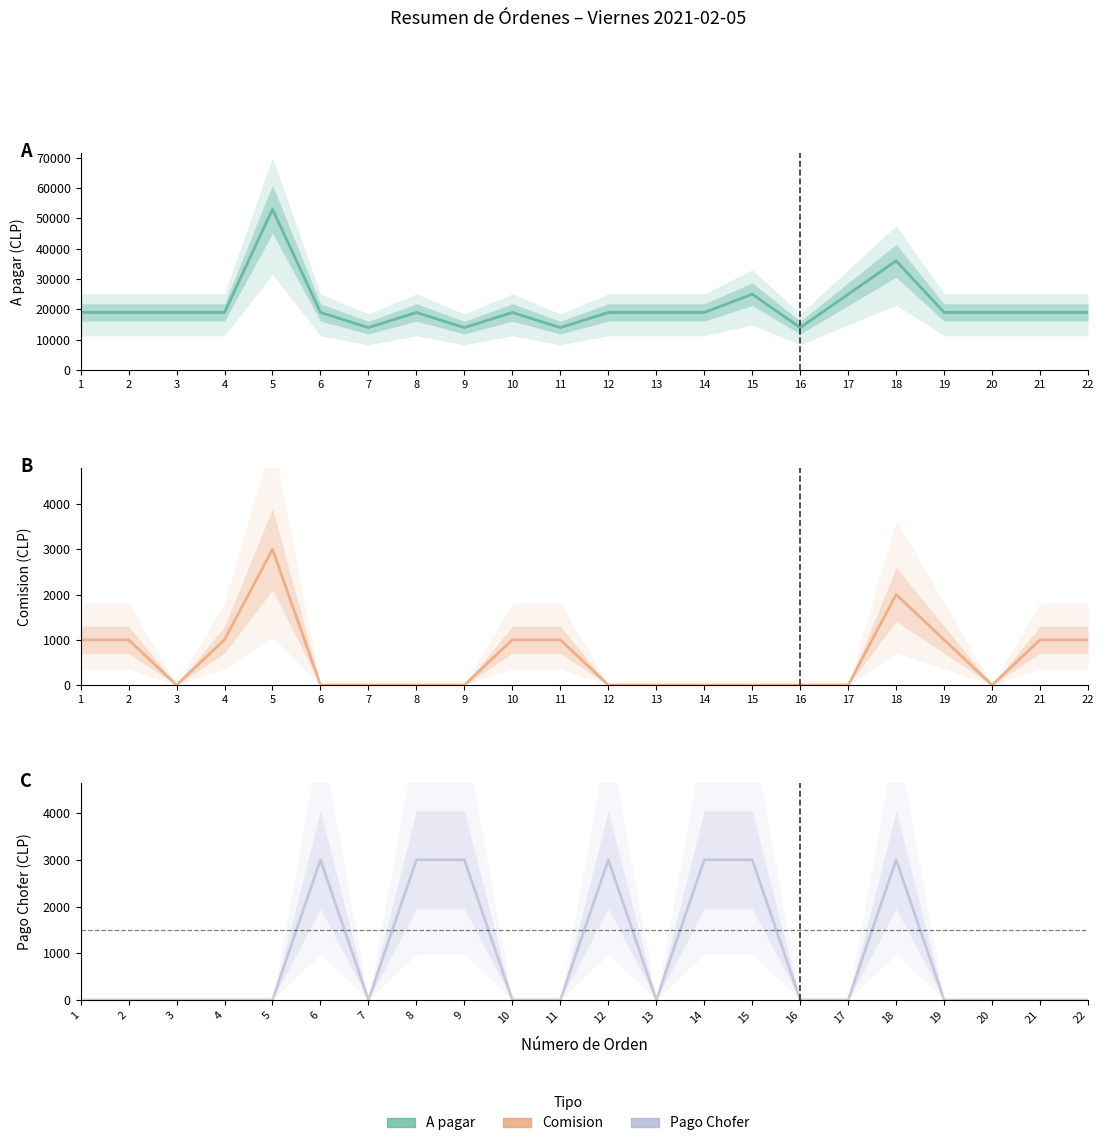

How many data points in A pagar are less than 18990?

4